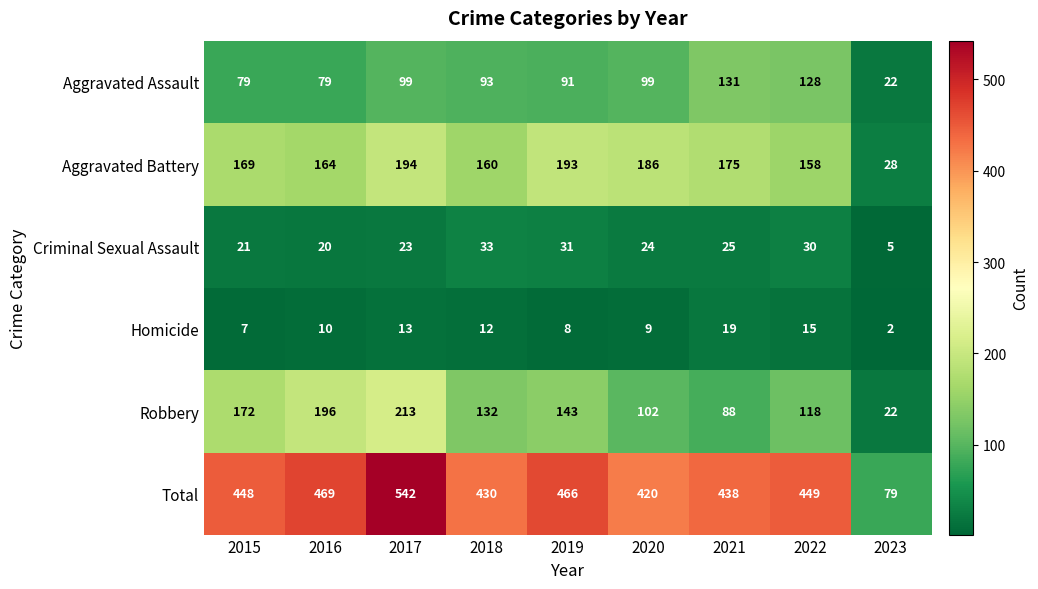

What is the highest value of the Homicide series?

19